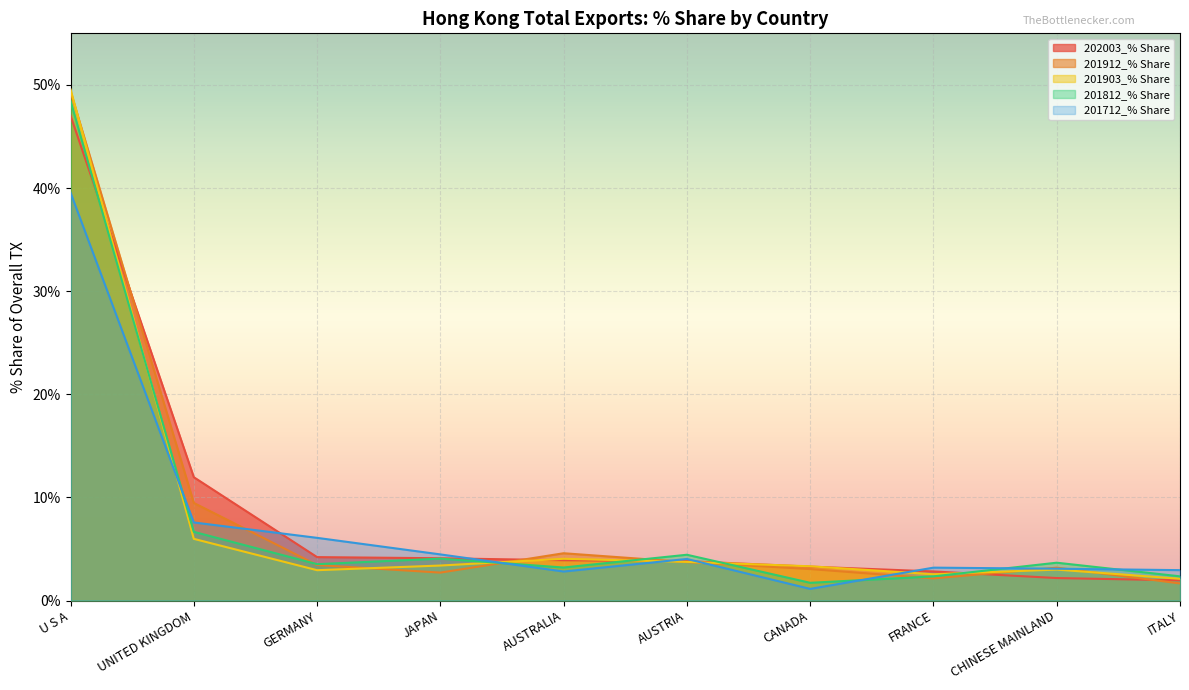

At which label does 201903_% Share reach its peak?

U S A